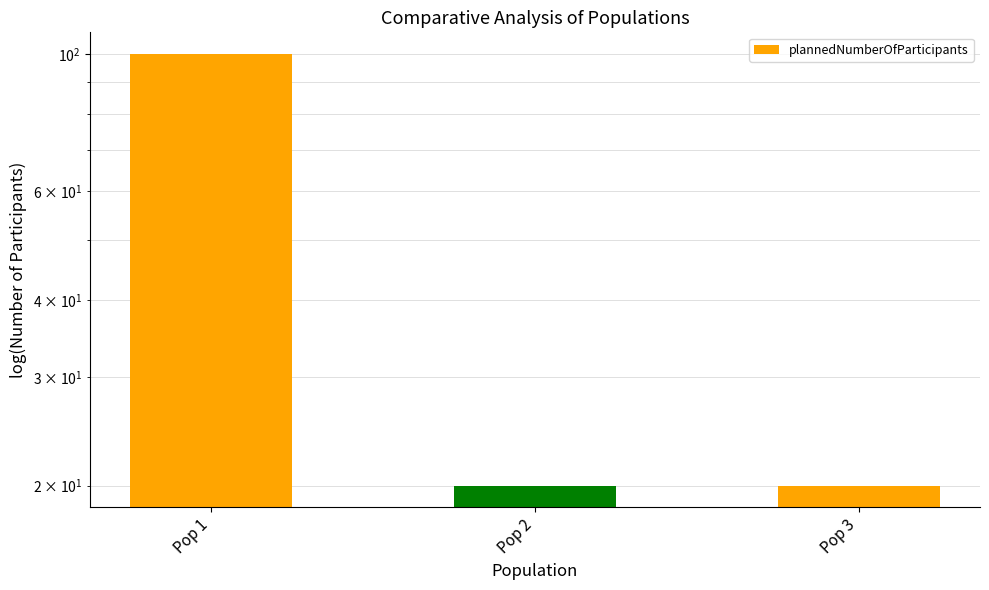

How many bars are there in total?

3